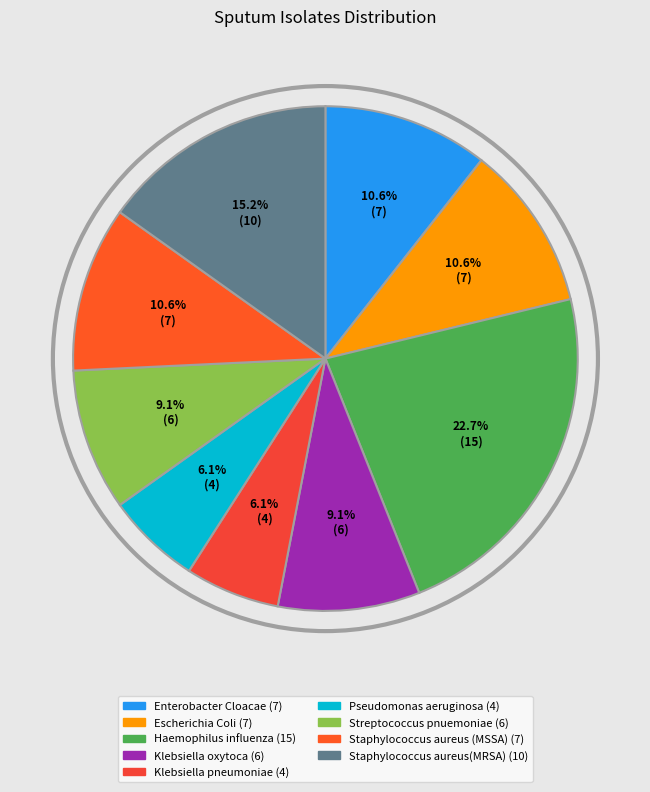

Rank the categories by value from highest to lowest.

Haemophilus influenza, Staphylococcus aureus(MRSA), Enterobacter Cloacae, Escherichia Coli, Staphylococcus aureus (MSSA), Klebsiella oxytoca, Streptococcus pnuemoniae, Klebsiella pneumoniae, Pseudomonas aeruginosa